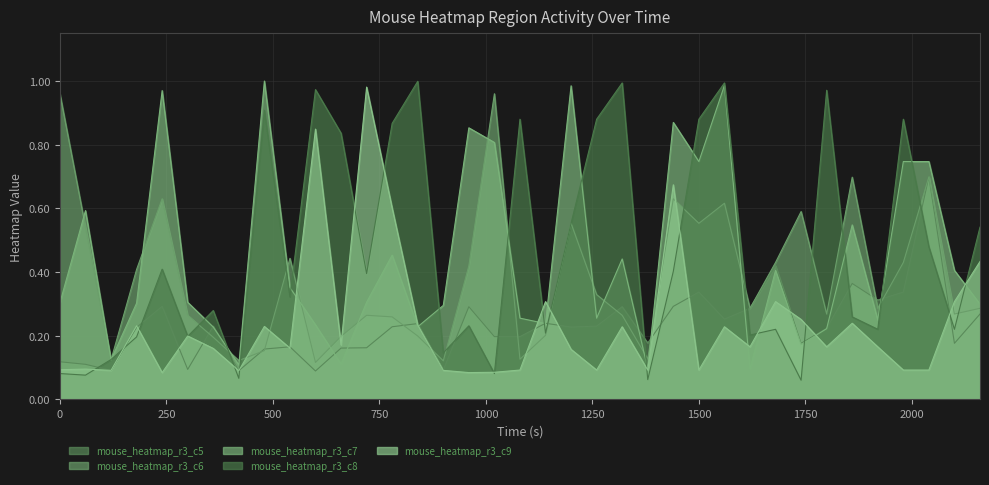

At how many categories does at least one series exceed 0?

37